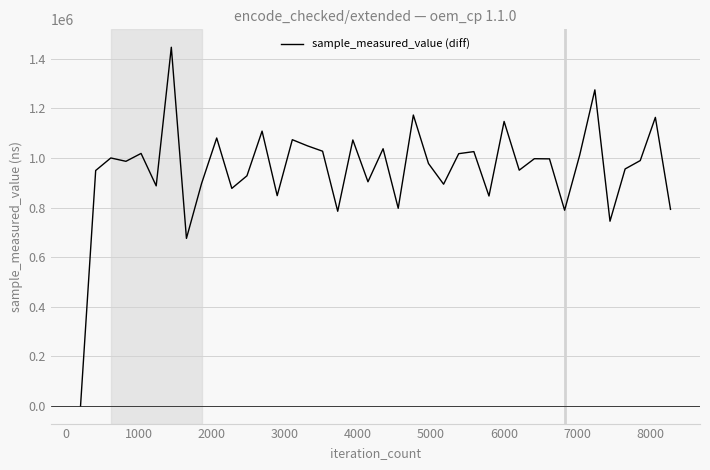

What is the maximum value shown in the chart?

1447062